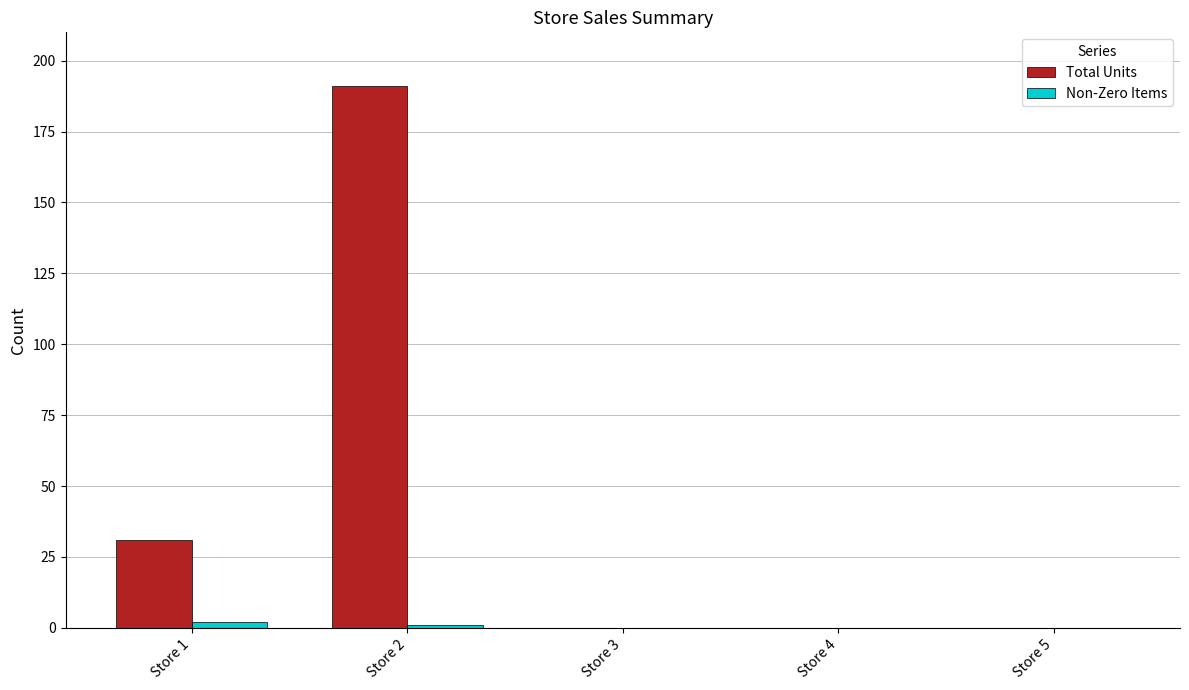

The value of Total Units at Store 4 is 0. True or false?

True